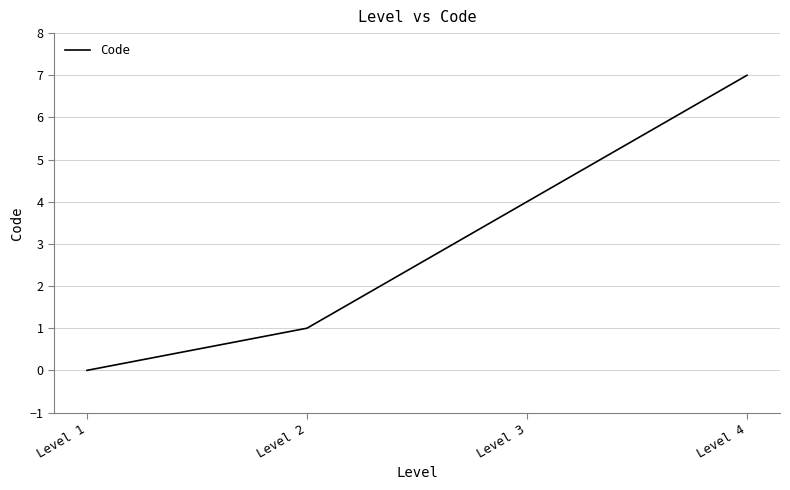

True or false: the data has more than 1 interior local peaks.

False